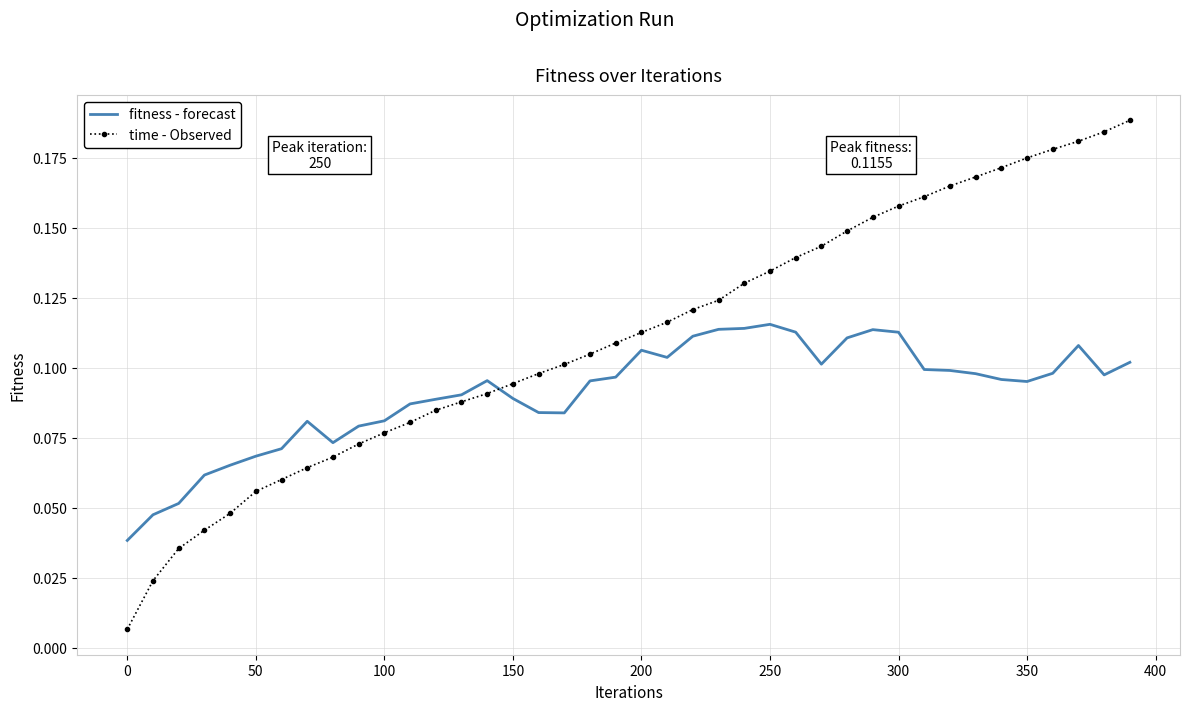

True or false: fitness - forecast and time - Observed intersect in this chart.

True